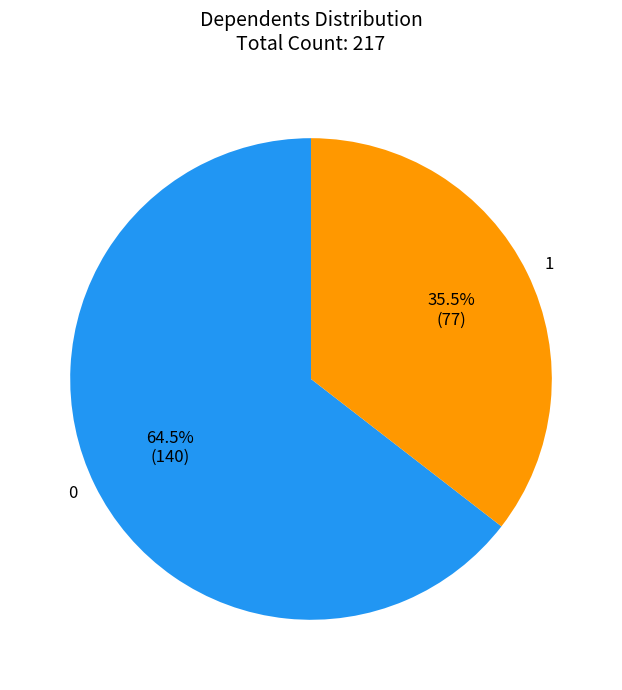

Which slice is the smallest?

1